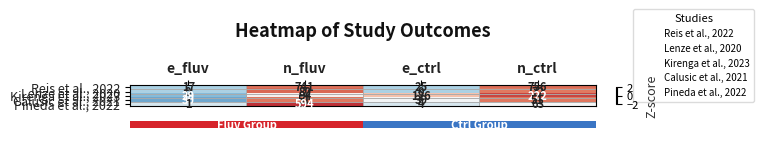

Which label corresponds to the smallest value in the chart?

e_fluv